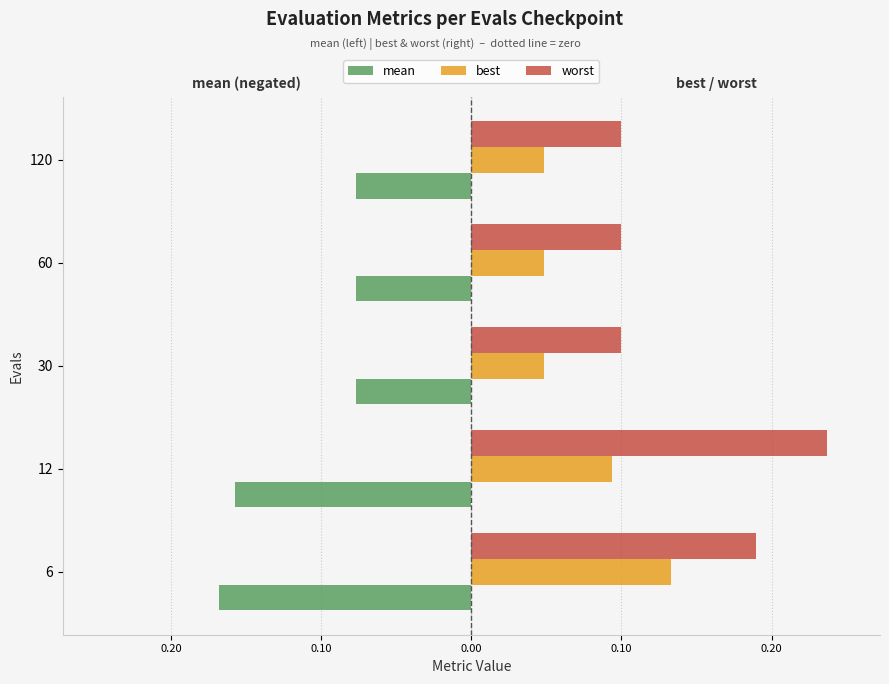

What are all the series names shown in the legend?

mean, best, worst